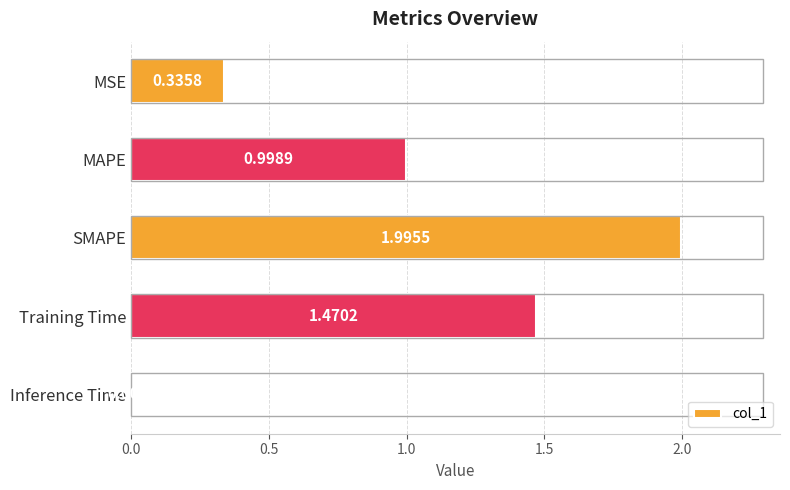

What is the difference between the maximum and second lowest values?

1.7